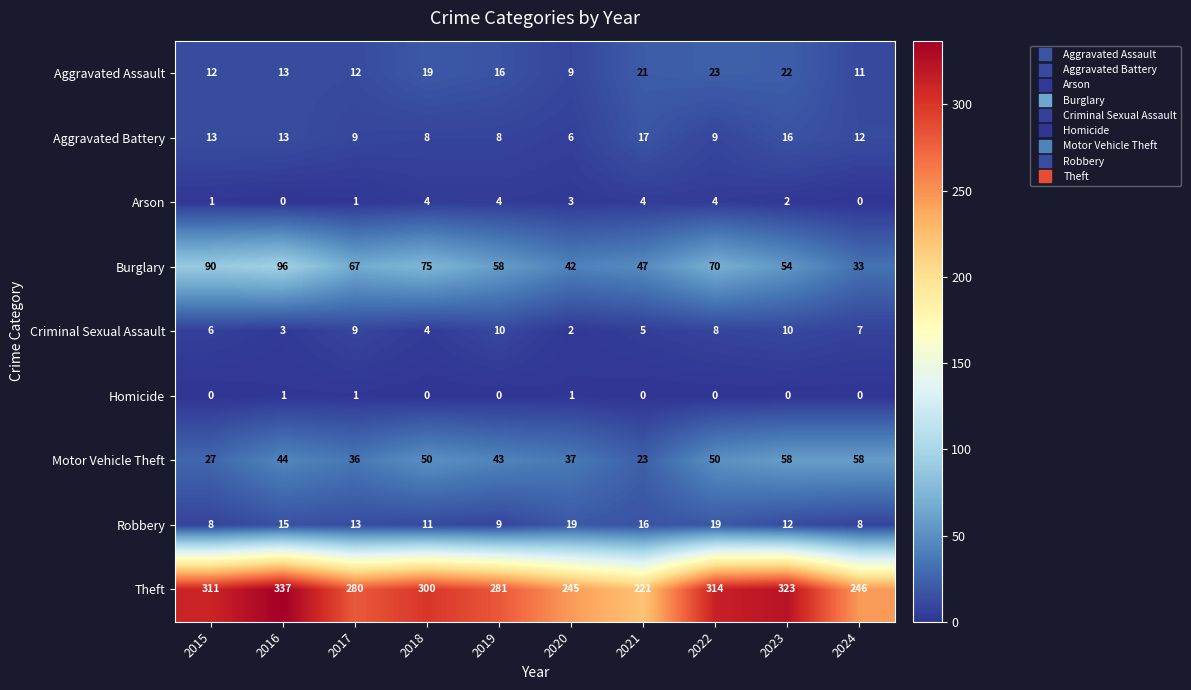

What is the sum of all Motor Vehicle Theft values?

426